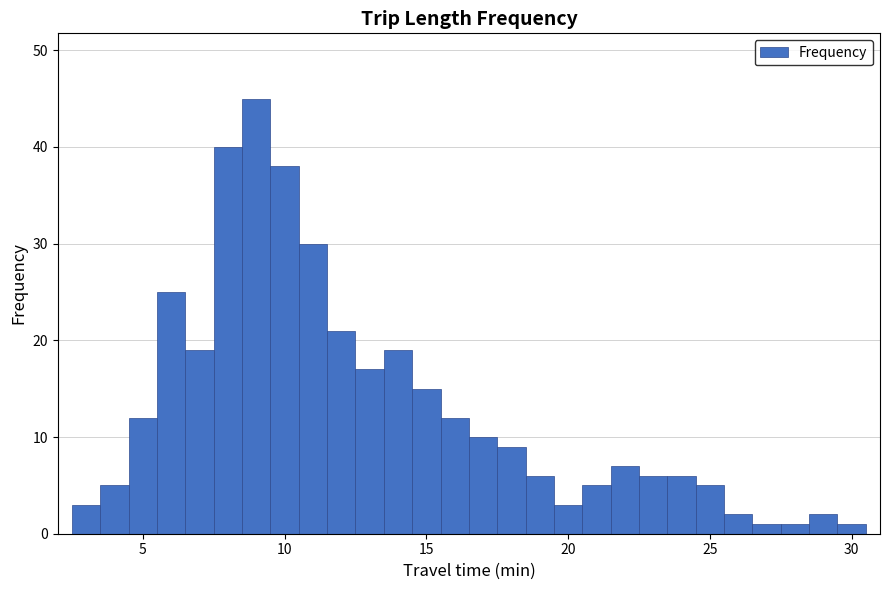

Read against the x-axis, roughly where is the centre of the tallest bar?

9.0